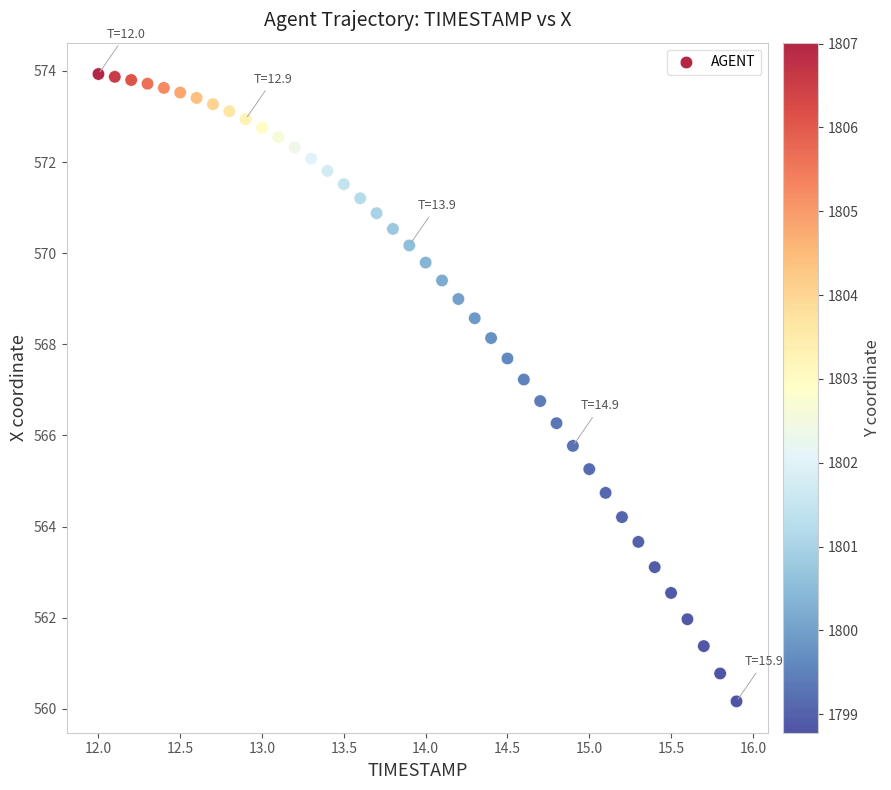

What is the range of Y values (max minus min)?

13.8